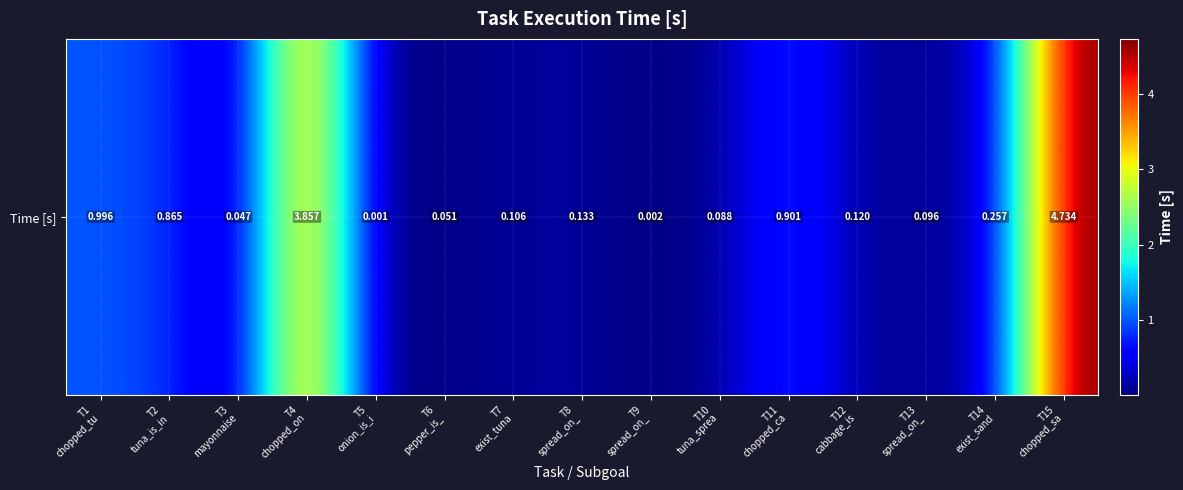

Between T1
chopped_tu and T9
spread_on_, which is larger?

T1
chopped_tu